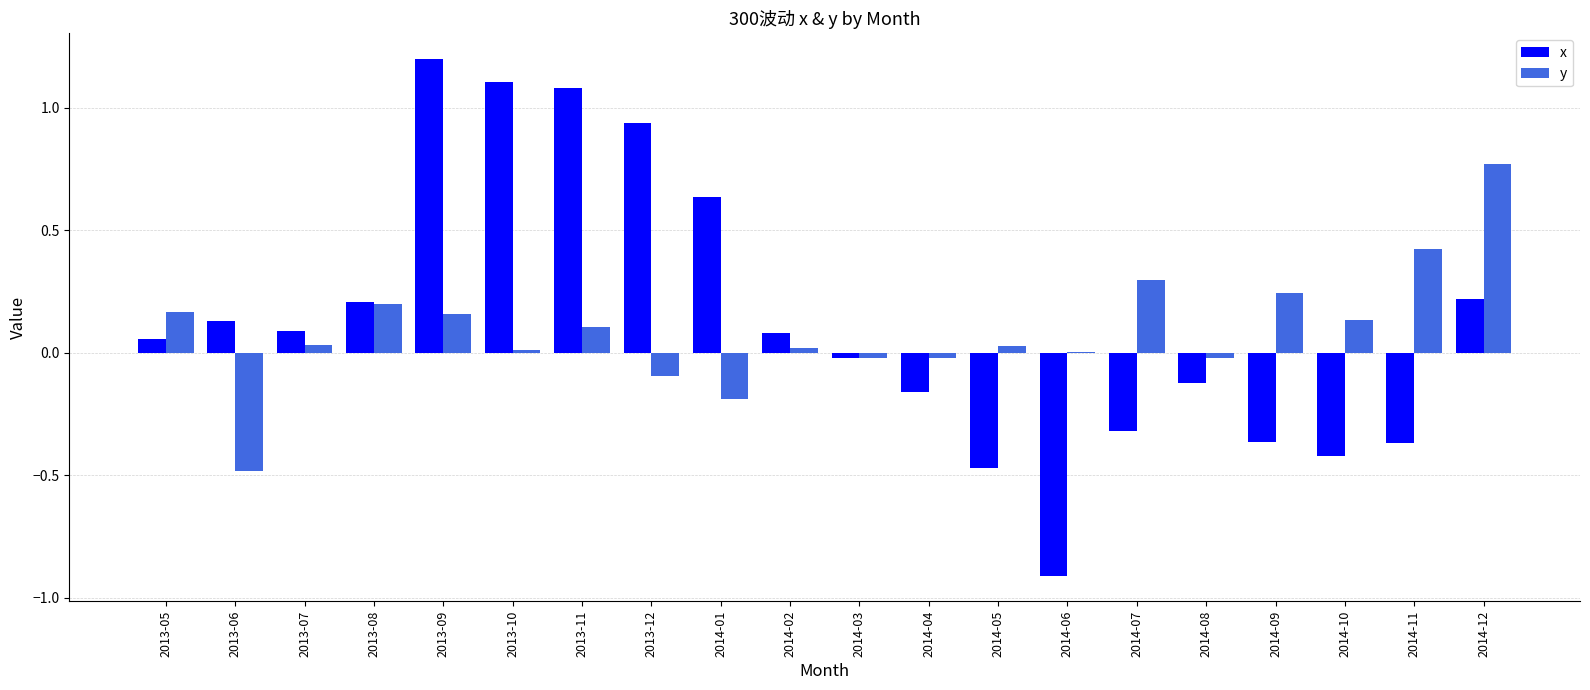

How many groups of bars are there?

20